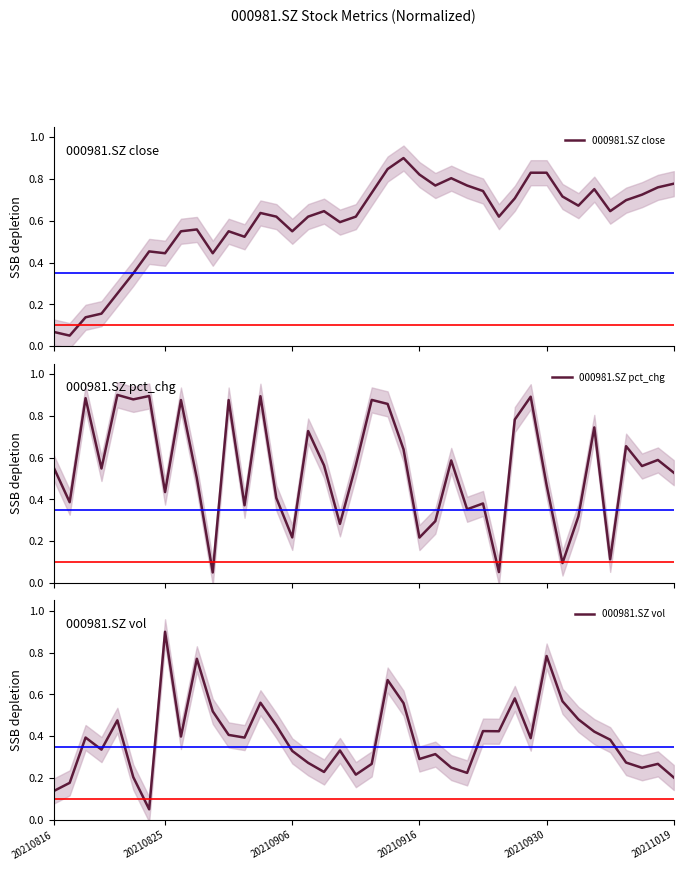

What is the highest value of the 000981.SZ close series?

0.9